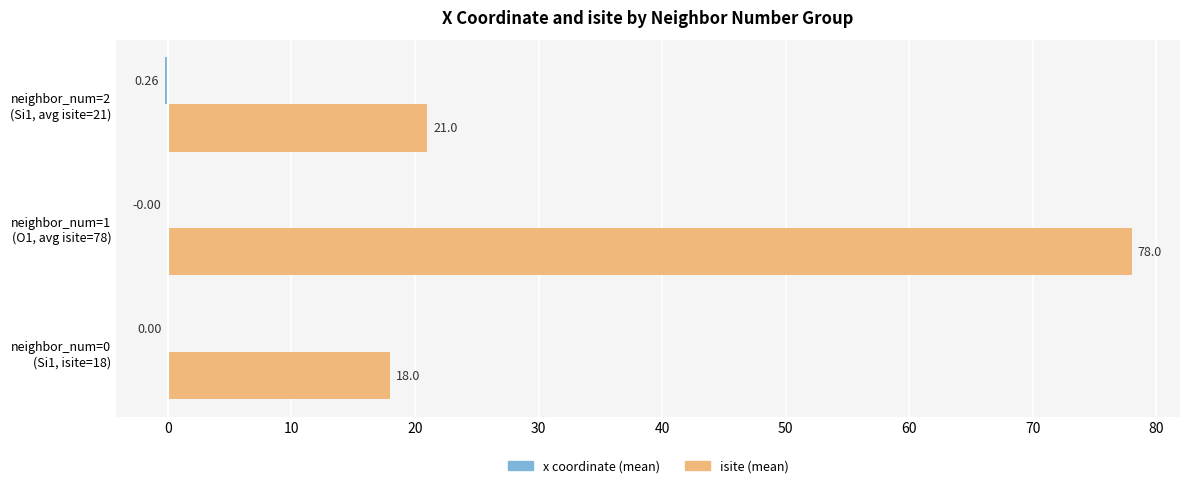

Which series has the largest total across all categories?

isite (mean)